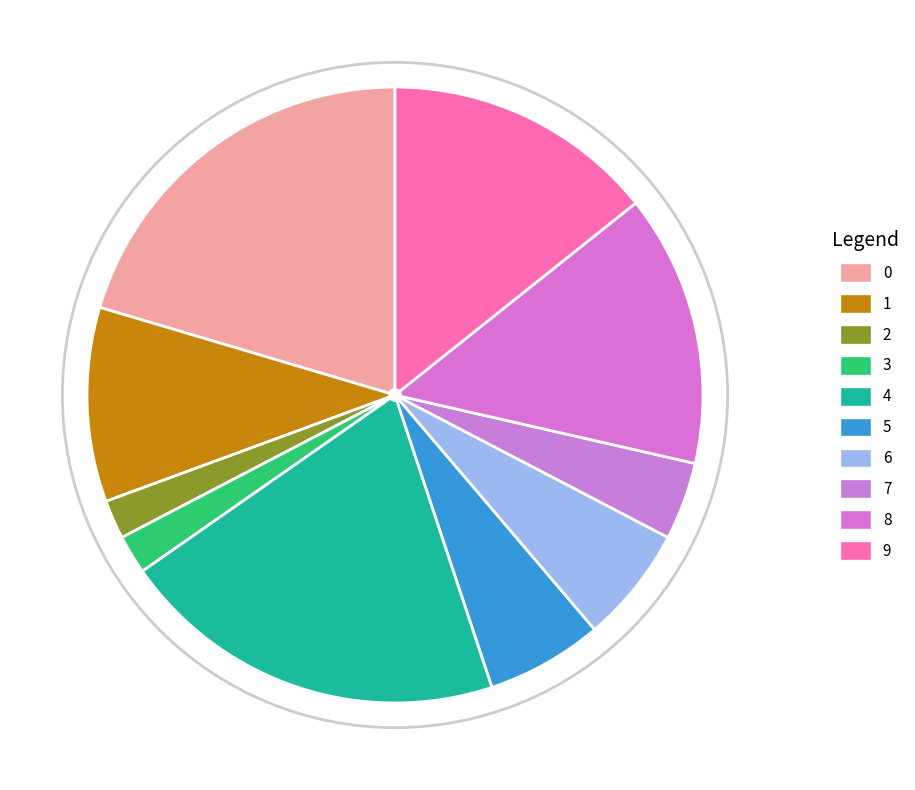

What is the change in value from 6 to 8?

+4